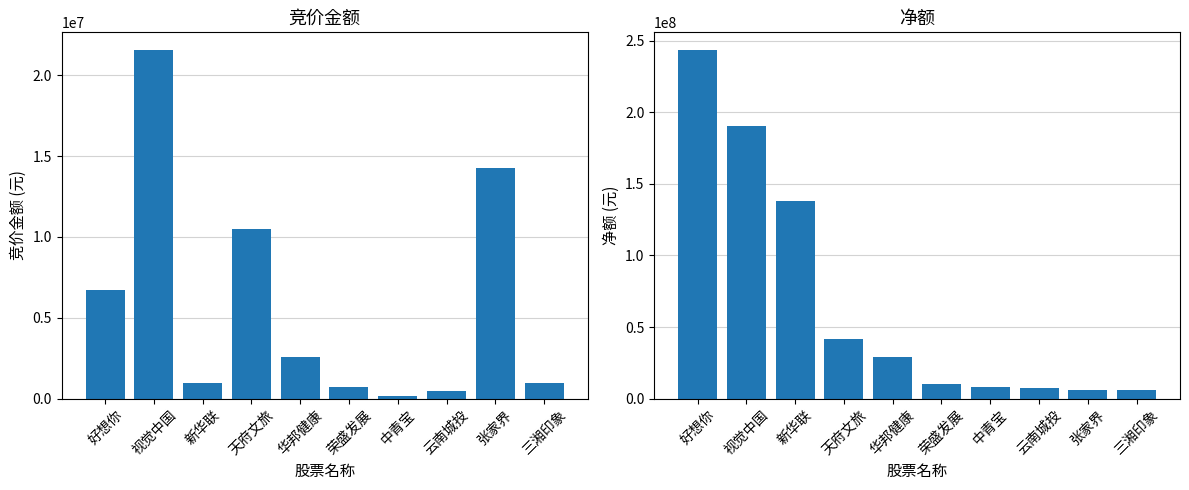

What is the maximum value shown in the chart?

243719516